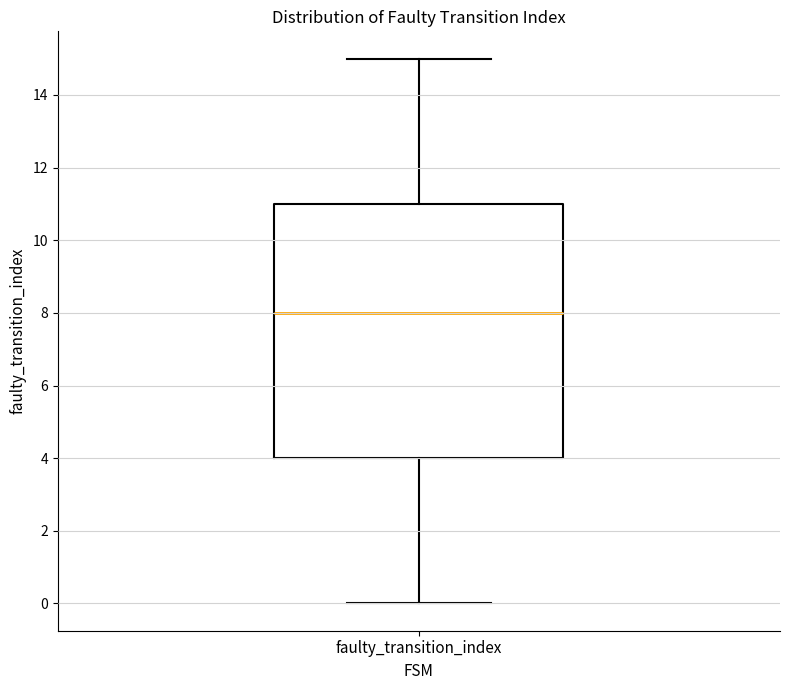

Read this box plot against the y-axis: the position of the median line, the range covered by the box, and the ends of both whiskers. The values are not printed on the chart, so give them approximately, as read against the axis.

median 8, box 4 to 11, whiskers 0 to 15